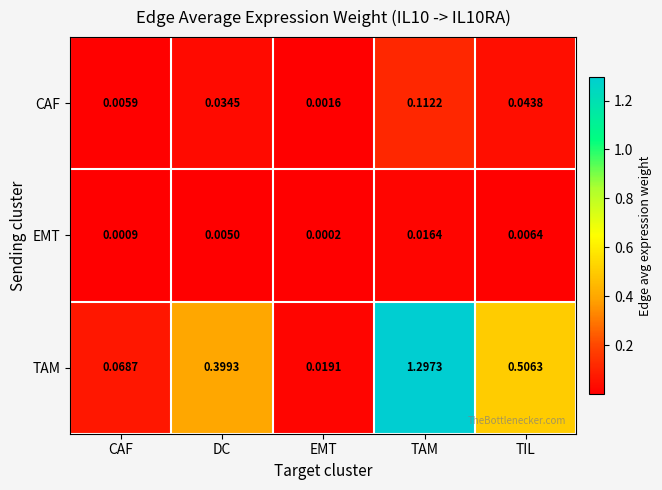

At which category does the chart reach its minimum across all series?

EMT